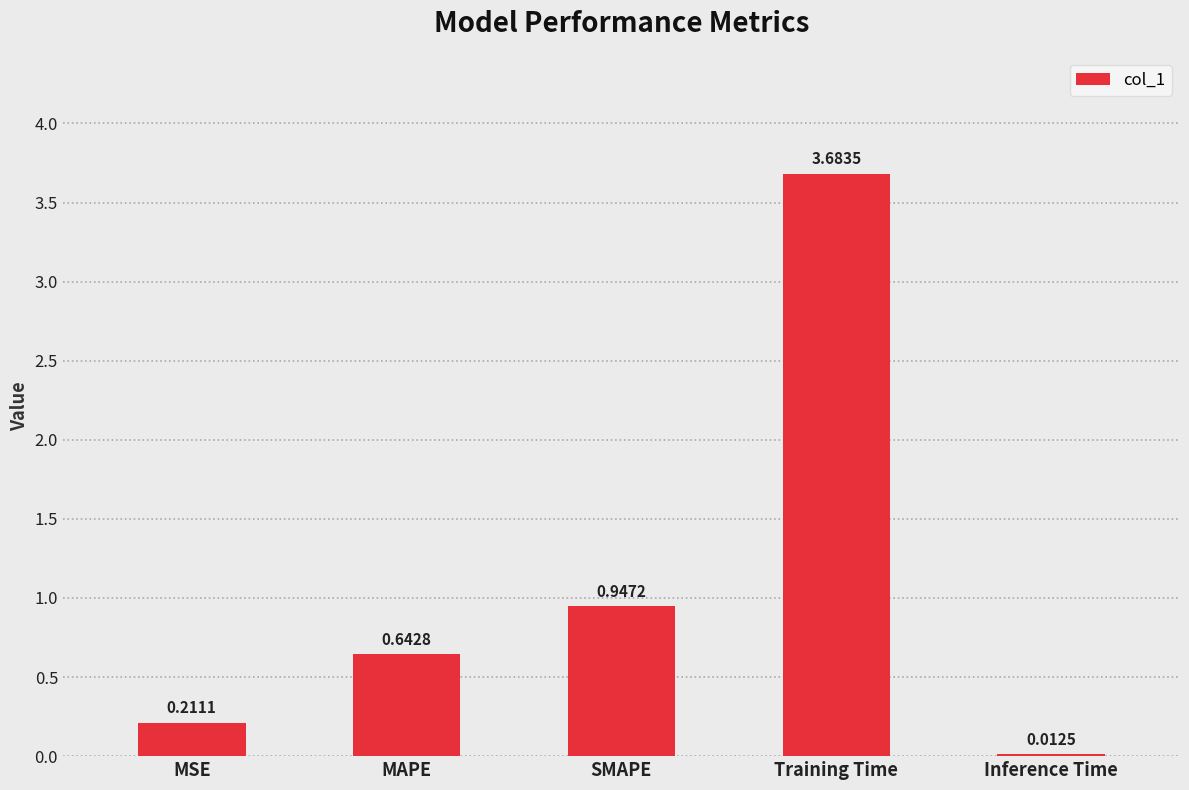

Count the number of categories in the chart.

5